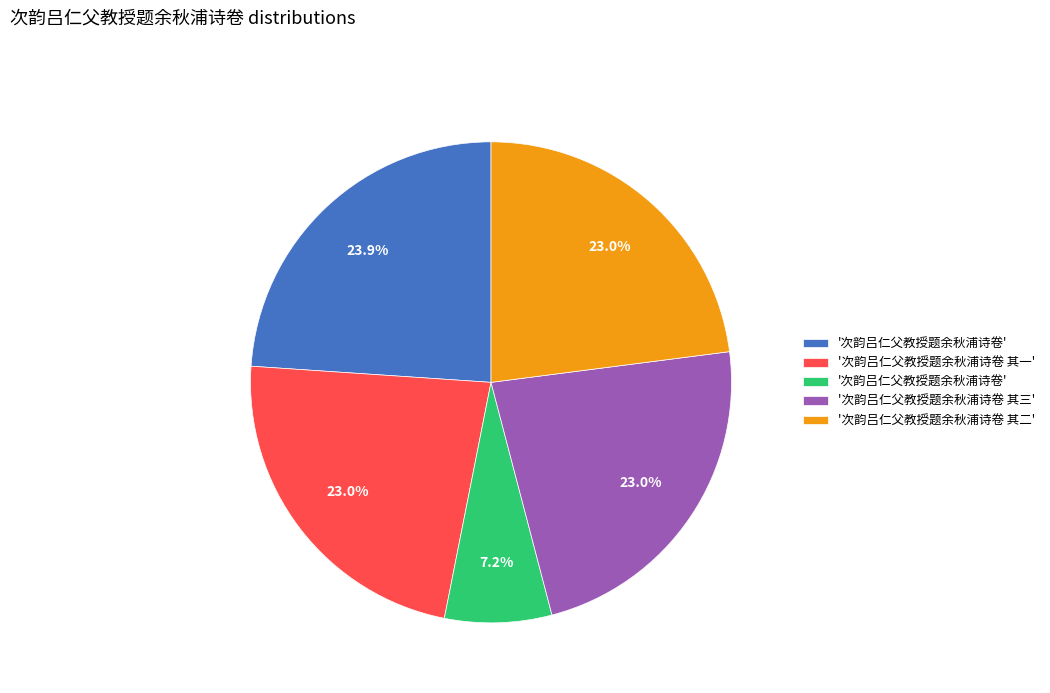

Is there a majority slice in this chart?

No